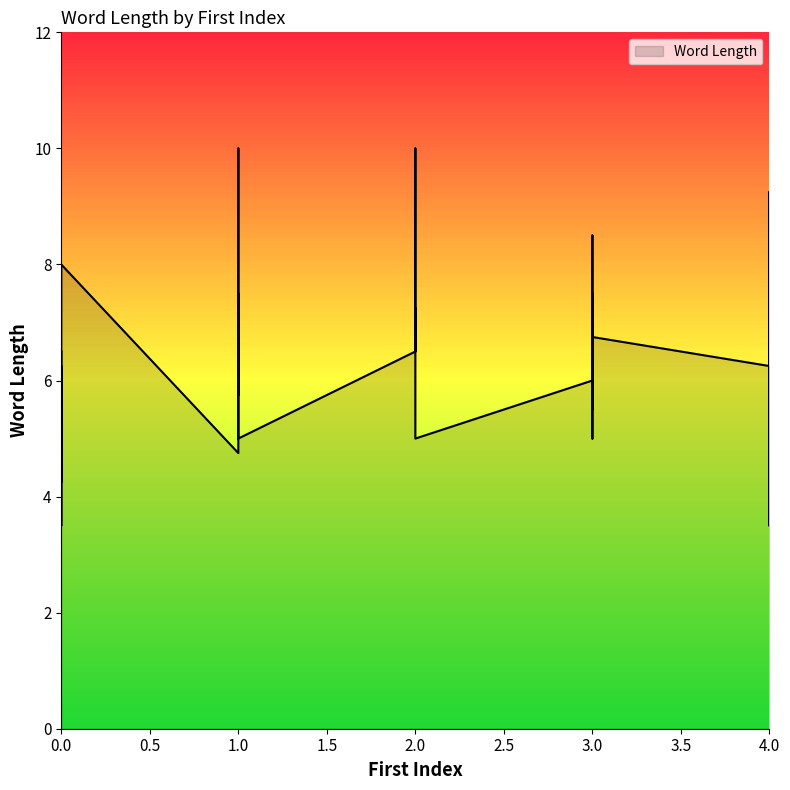

Where is the first local maximum?

2